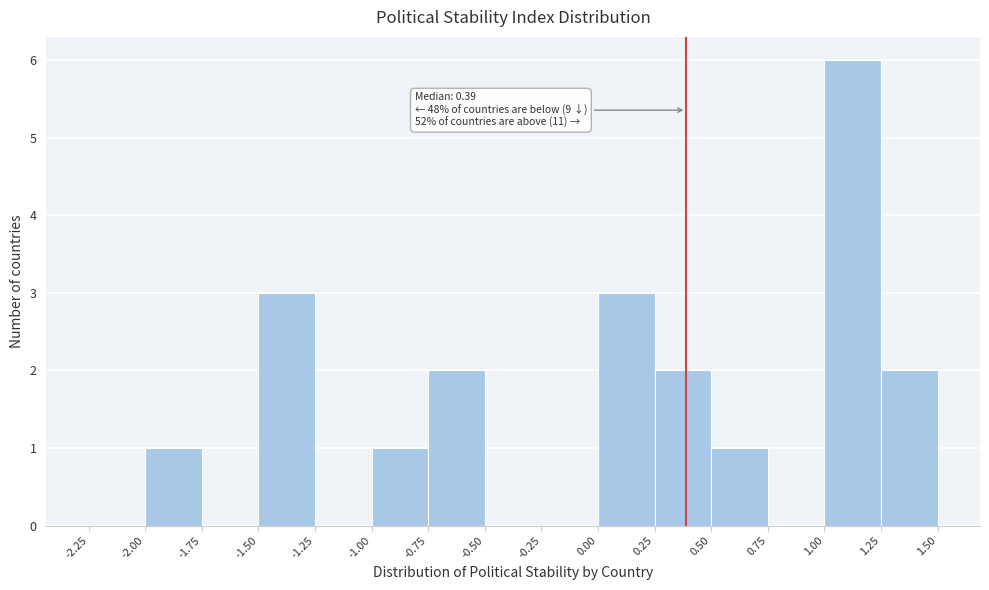

Which range on the x-axis has the tallest bar?

1.00 to 1.25